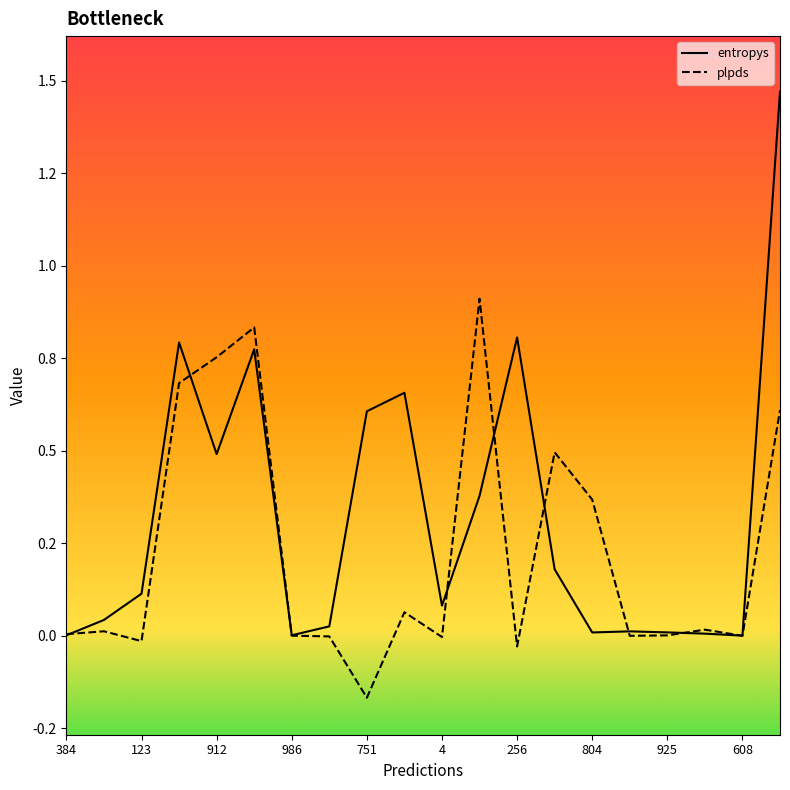

Is the value of entropys at 256 greater than the value of plpds at 313?

Yes